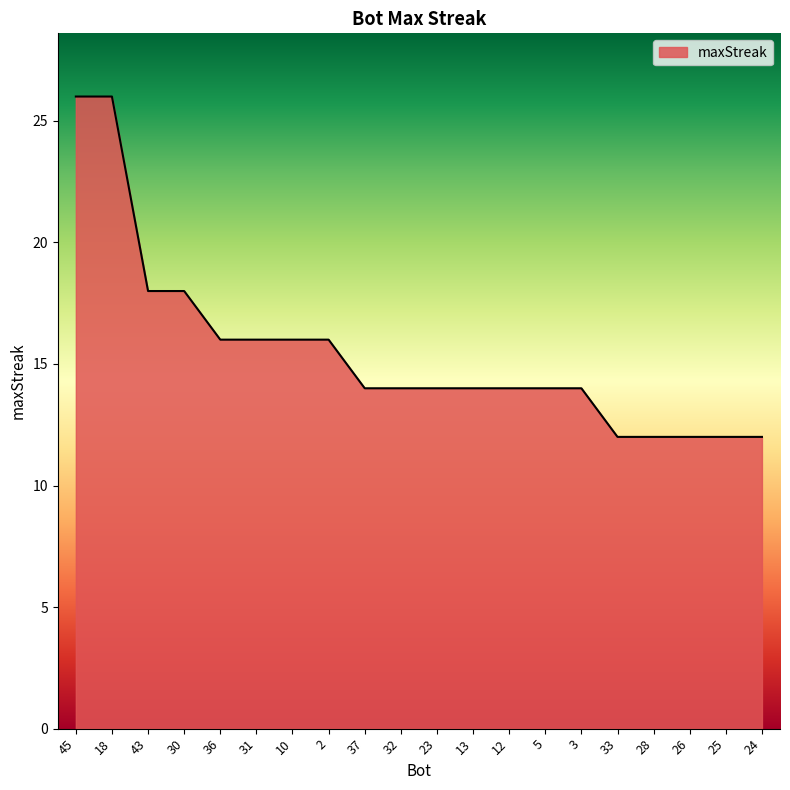

What is the greatest value displayed?

26